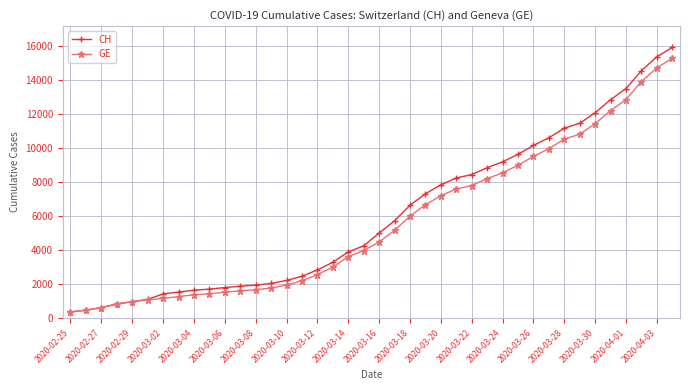

What is the value of the CH point at the 11th from the left?

1809